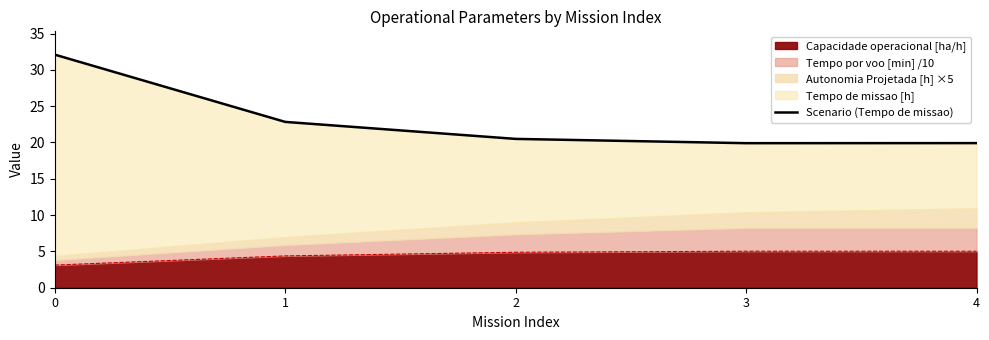

List the labels in order of value, largest first.

0, 1, 2, 4, 3